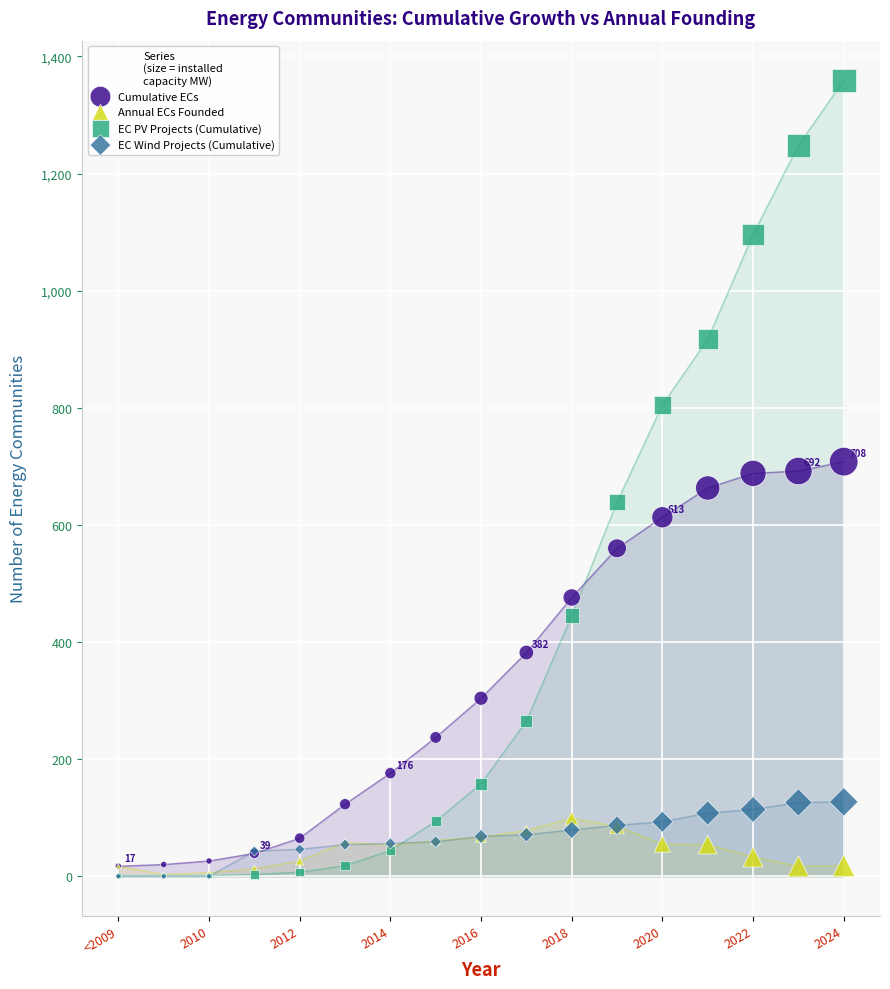

Which series has the largest Y range (max minus min)?

EC PV Projects (Cumulative)